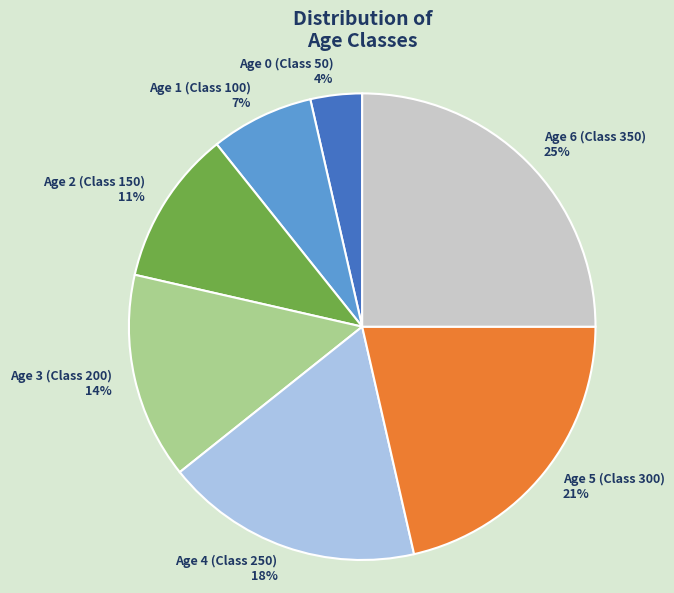

How many slices are in this pie chart?

7